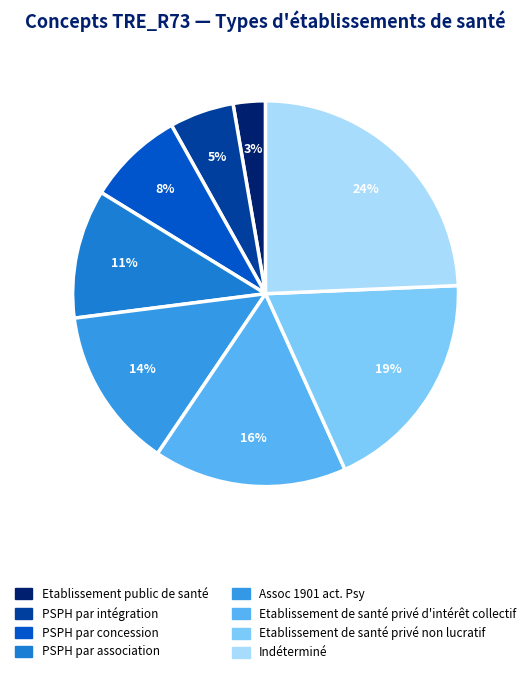

The PSPH par concession slice represents 1% of the pie. True or false?

False